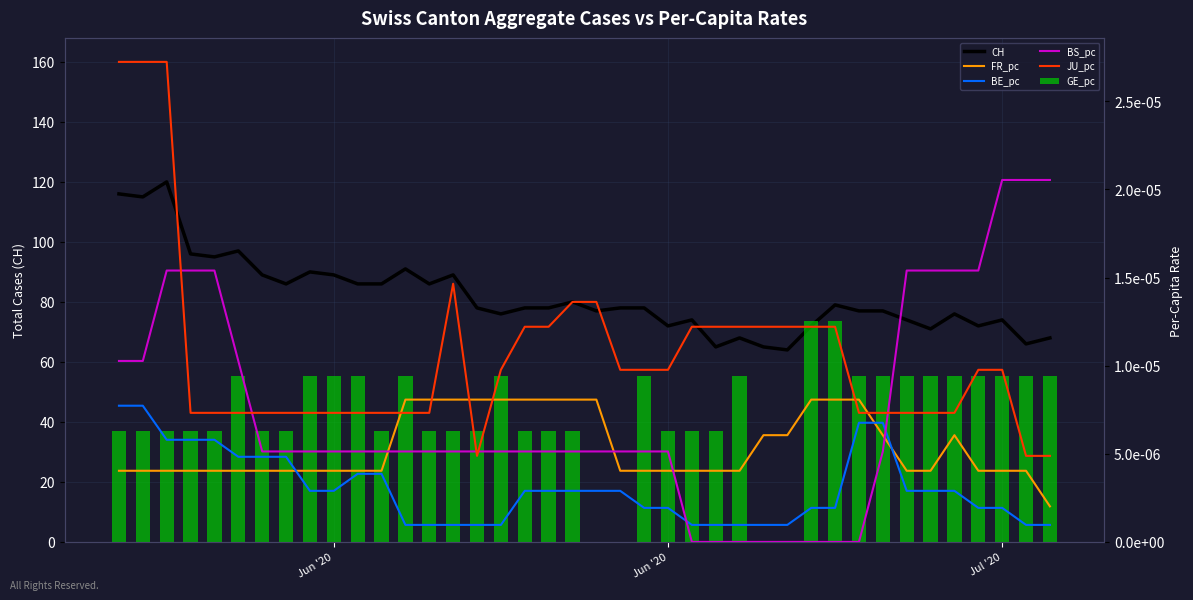

Which series has the largest total across all categories?

CH